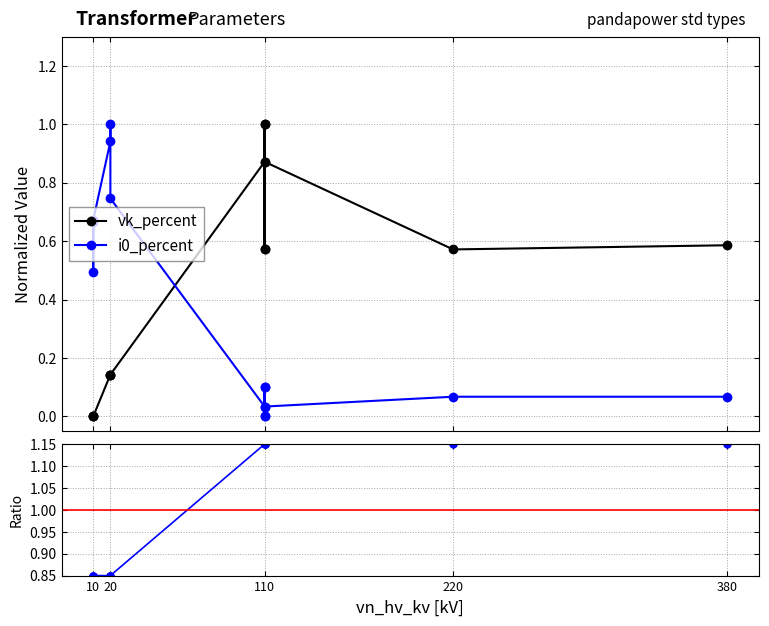

True or false: vk_percent and vk/i0 ratio cross at least once.

False